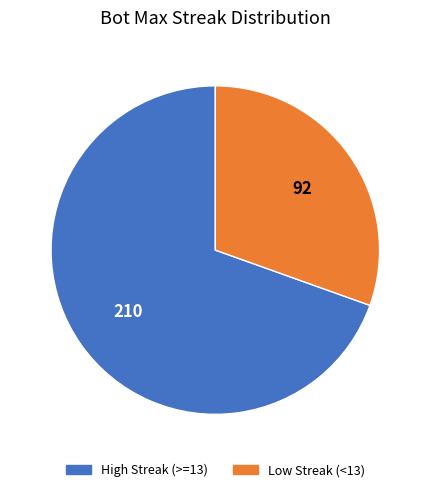

Is there any slice that represents more than half of the pie?

Yes